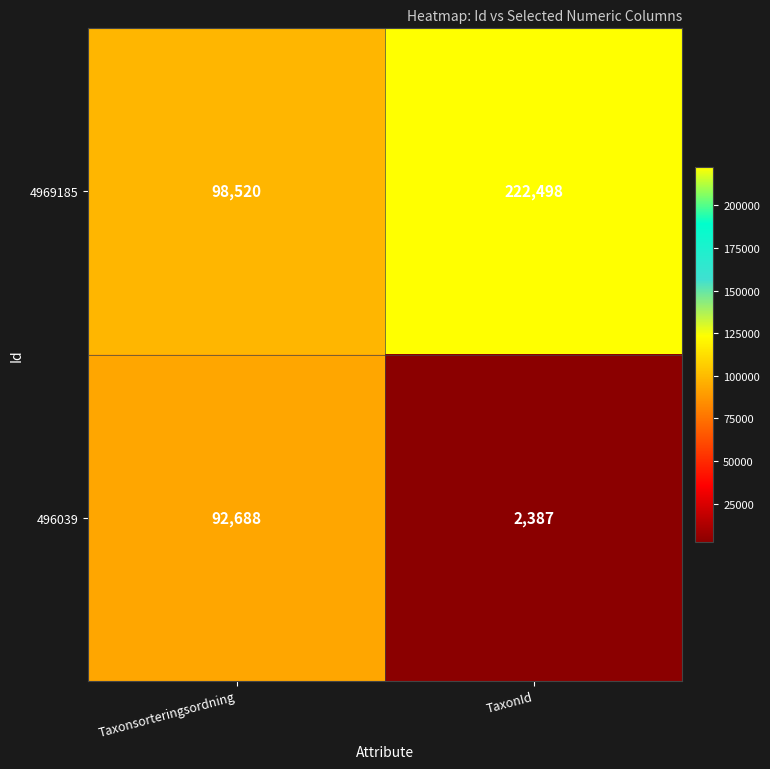

What is the sum of all 4969185 values?

321018